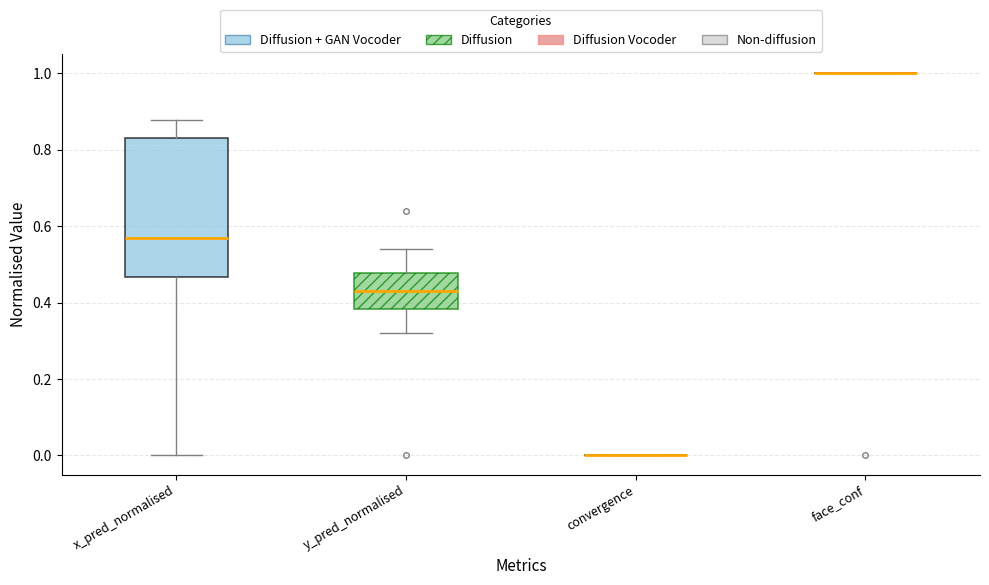

Comparing the boxes themselves (not the whiskers), which one is the tallest?

x_pred_normalised